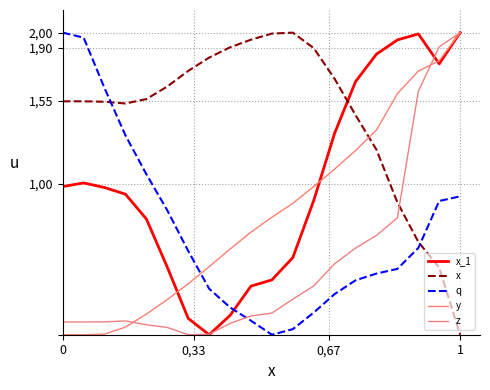

Does the chart have visible grid lines?

No